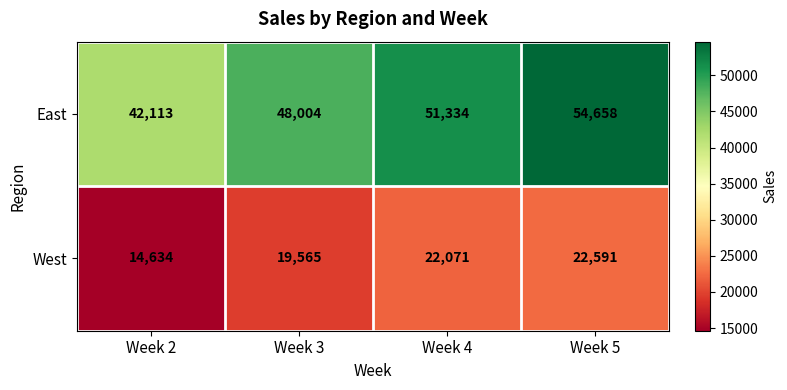

What is the total value across all series at Week 4?

73405